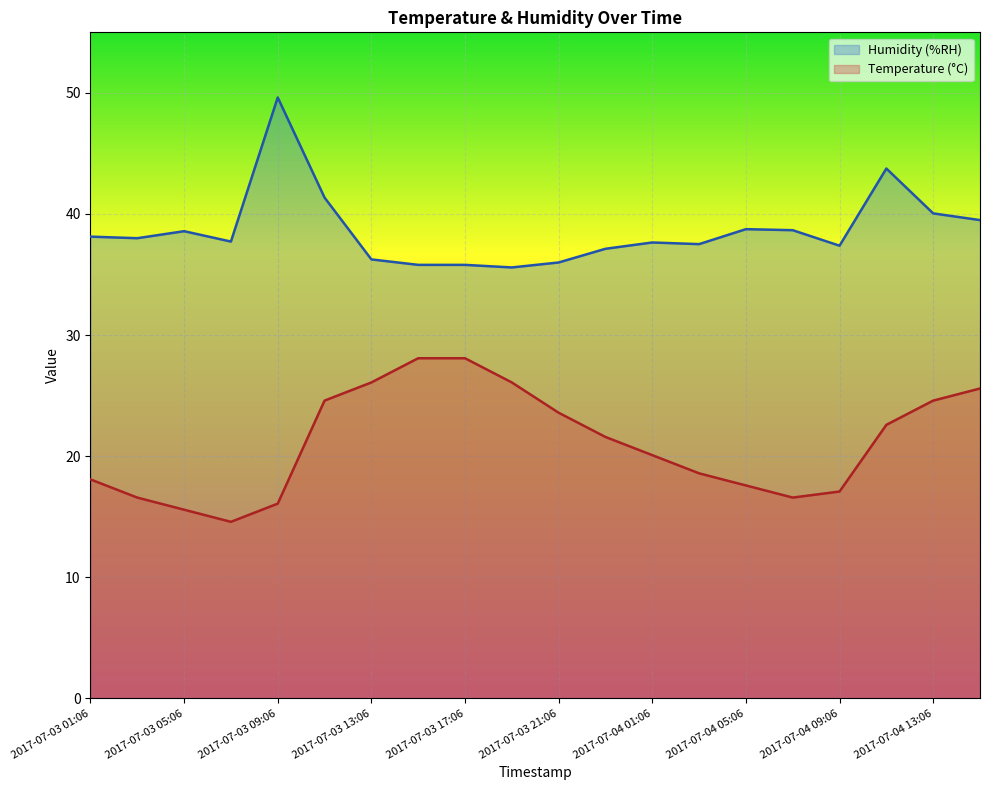

Read the Temperature (°C) value at 13.

18.6